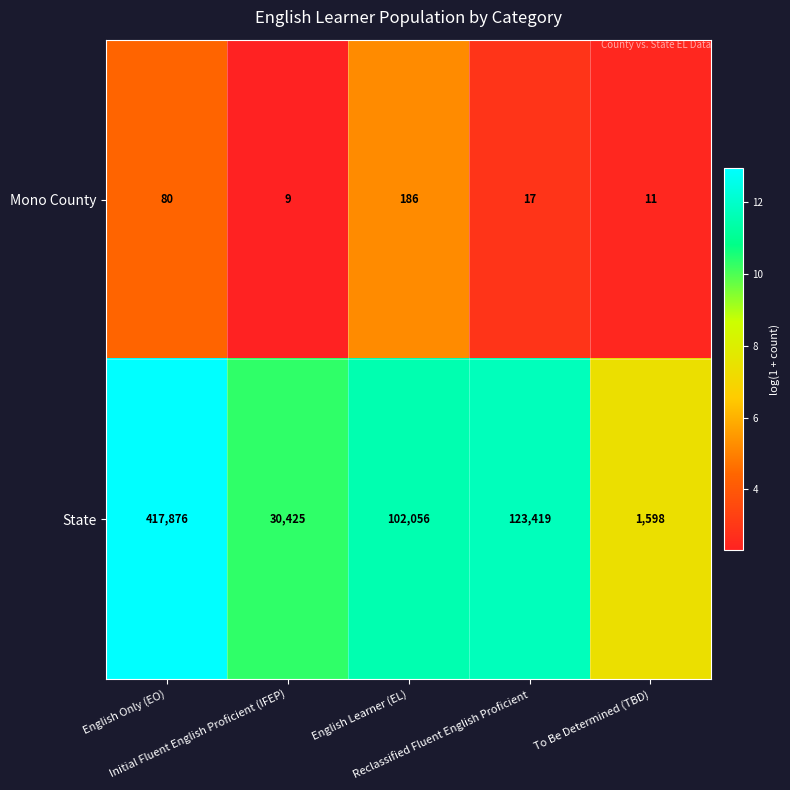

What is the average value of the Mono County series?

61